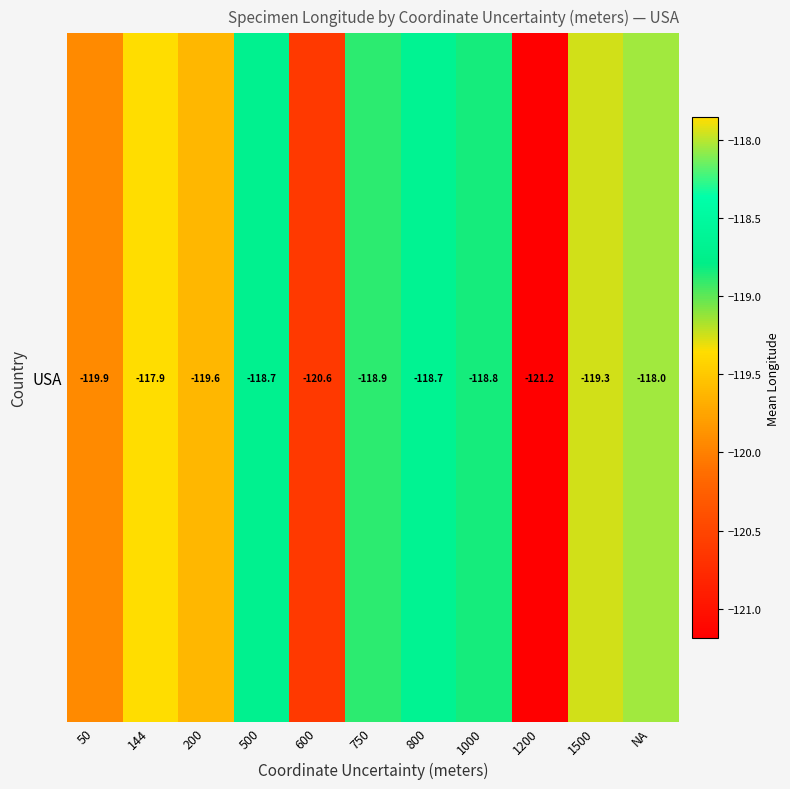

Rank the categories by value from lowest to highest.

1200, 600, 50, 200, 1500, 750, 1000, 500, 800, NA, 144